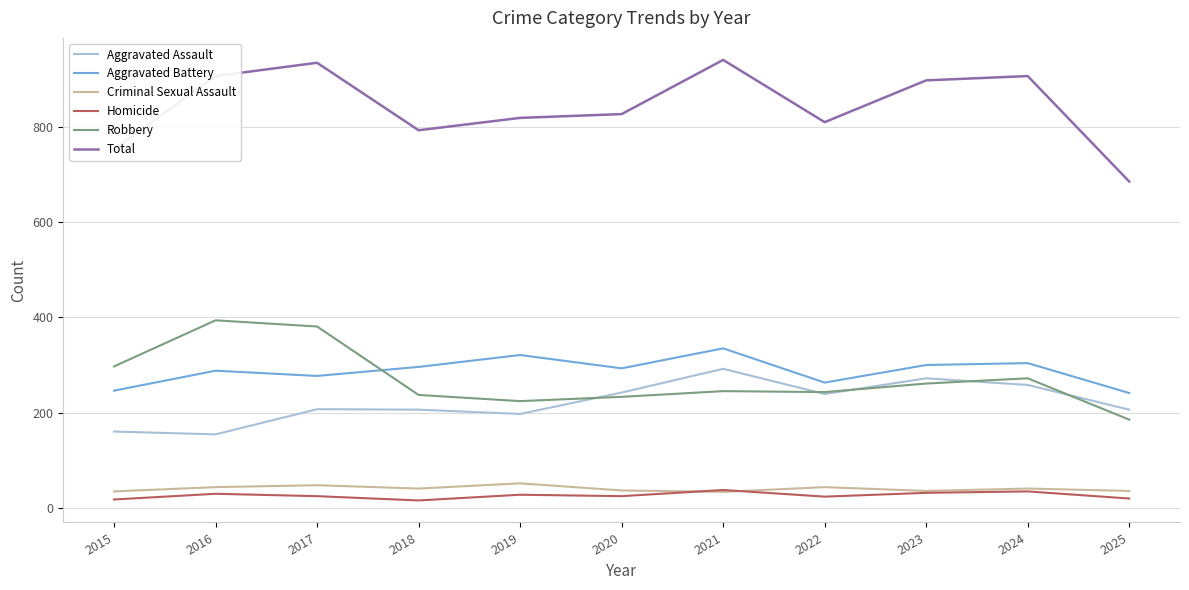

Is the value of Robbery at 2018 greater than the value of Criminal Sexual Assault at 2023?

Yes